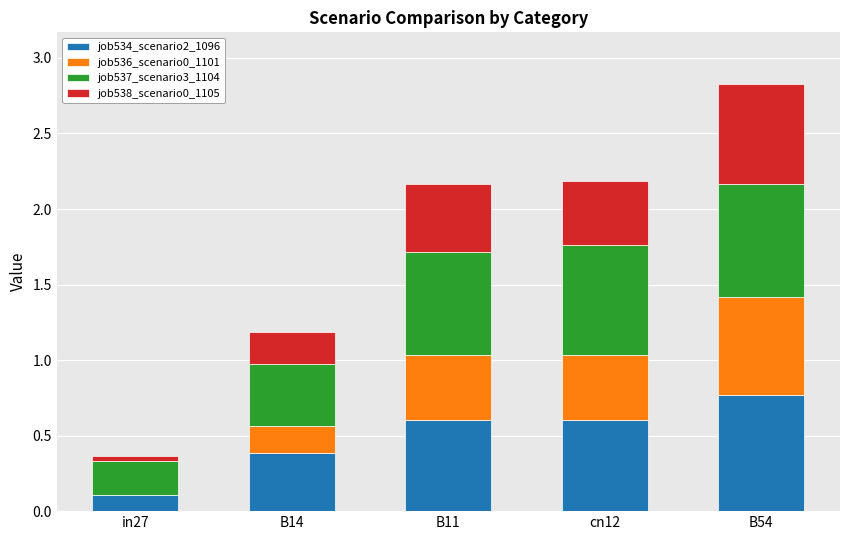

Where is job534_scenario2_1096 nearest to the value 0?

in27